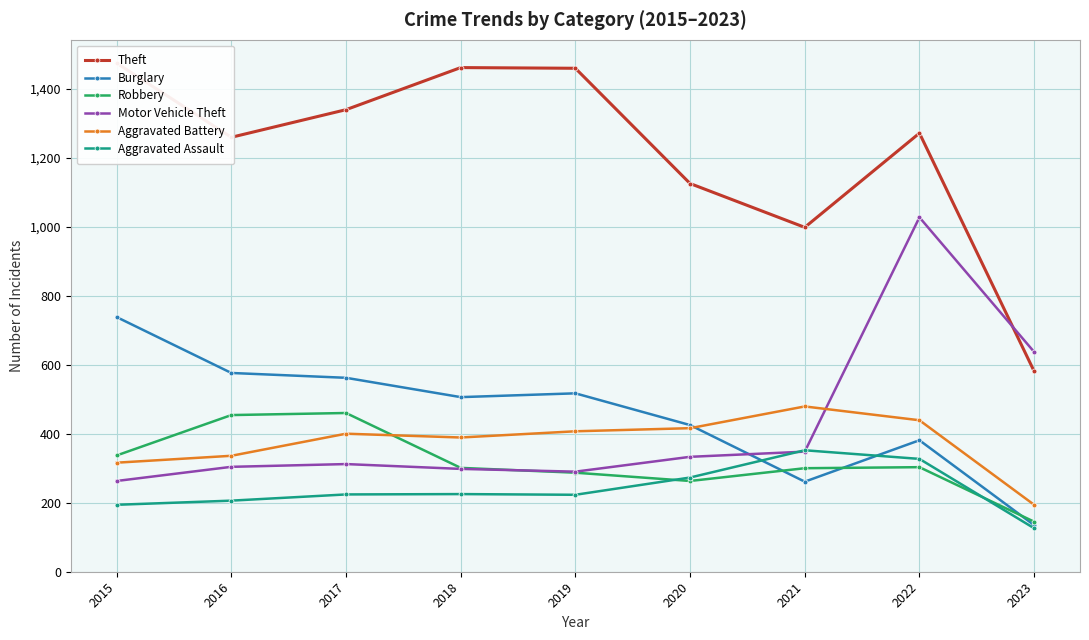

At which category is the sum across all series the highest?

2022